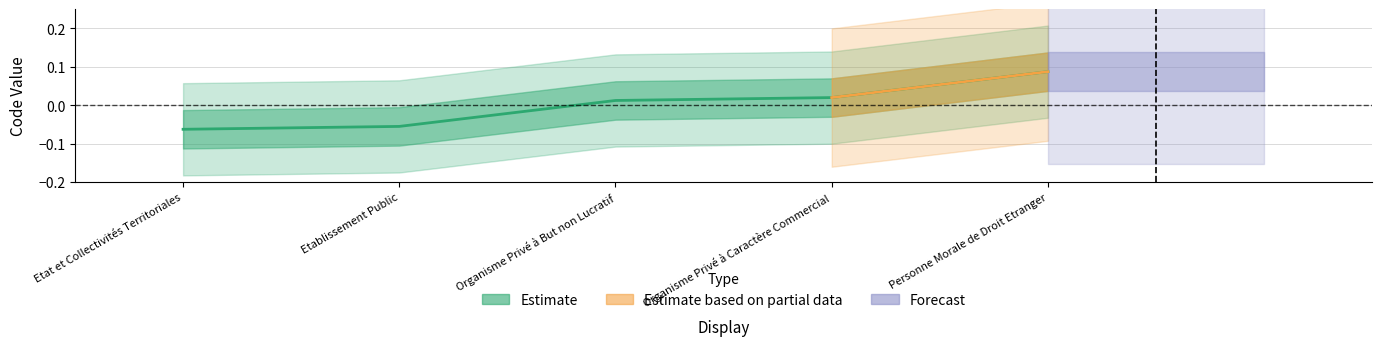

Reading right to left, list all the values displayed in this chart.

0.1	0.0	0.0	-0.1	-0.1